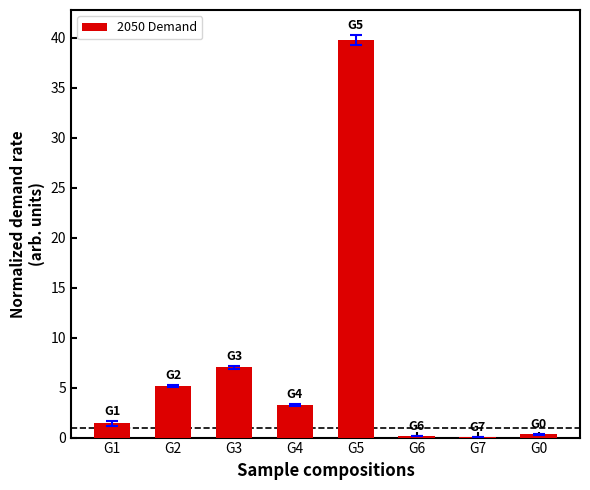

The value at G1 is 1.4. True or false?

True